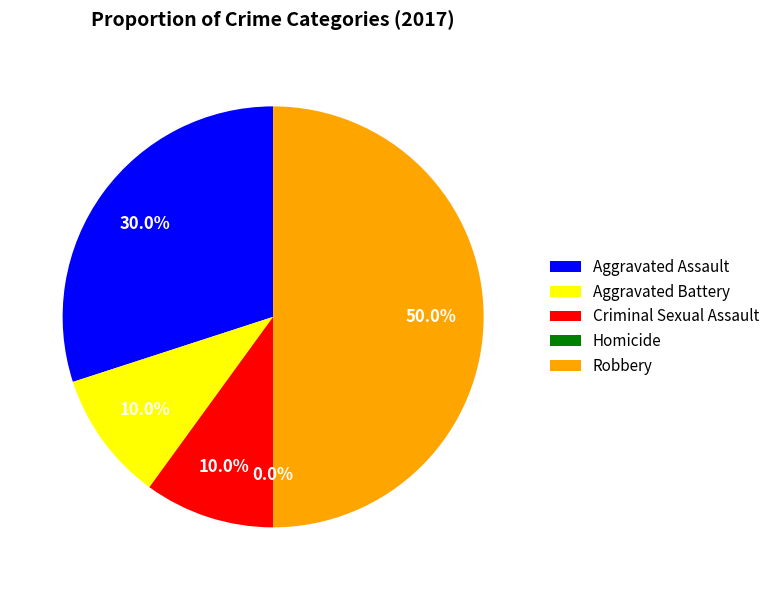

To the nearest percent, what portion does Criminal Sexual Assault represent?

10%